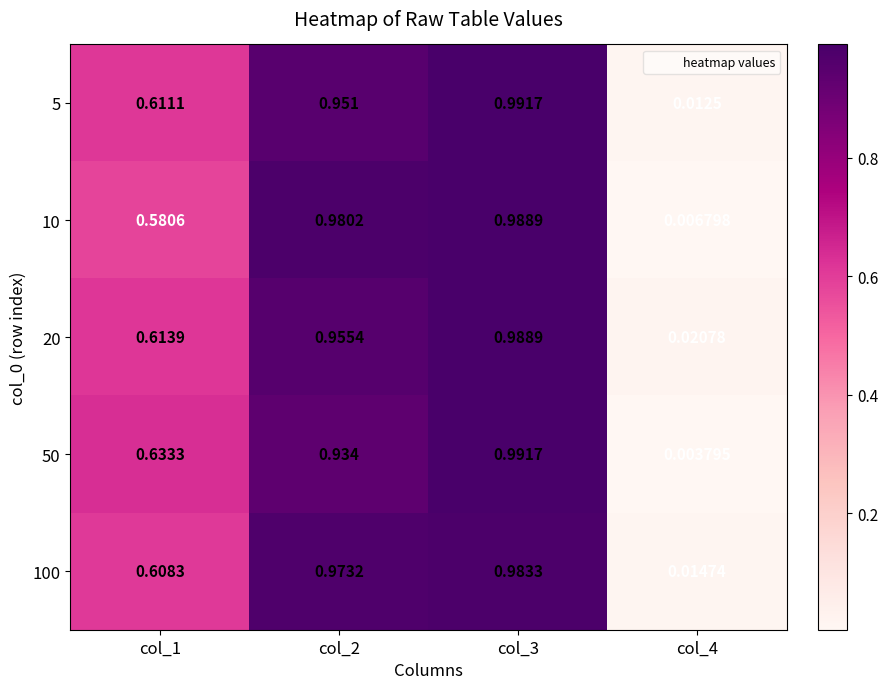

Is the value of 20 at col_2 greater than the value of 5 at col_1?

Yes